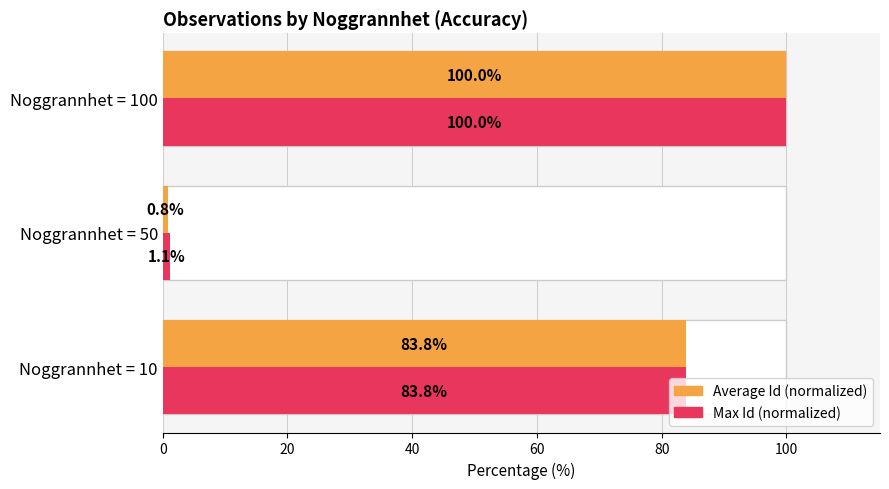

How many categories are shown in the chart?

3